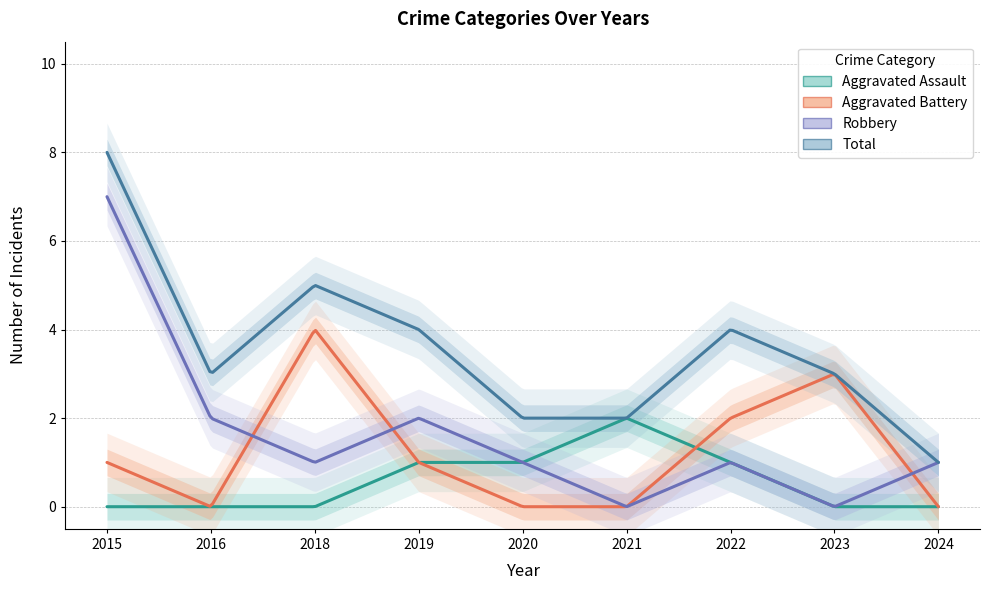

Where does the Total series first go above 3?

2015